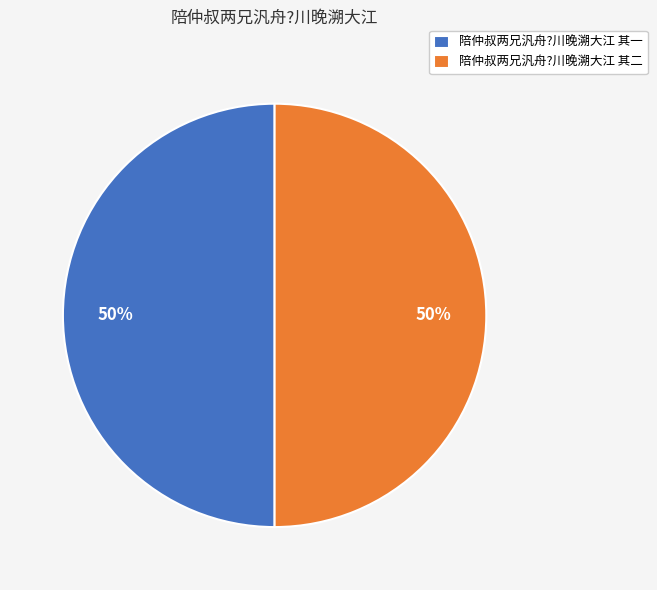

What percentage is the 陪仲叔两兄汎舟?川晚溯大江 其一 slice, to the nearest percent?

50%